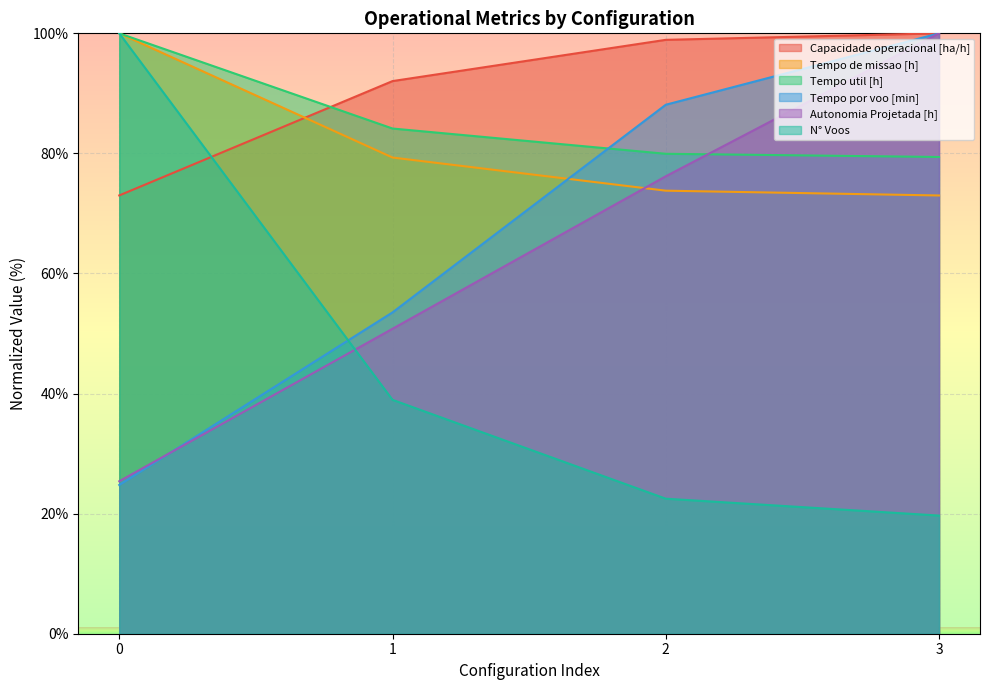

What is the difference between the highest and lowest values at 3?

80.3